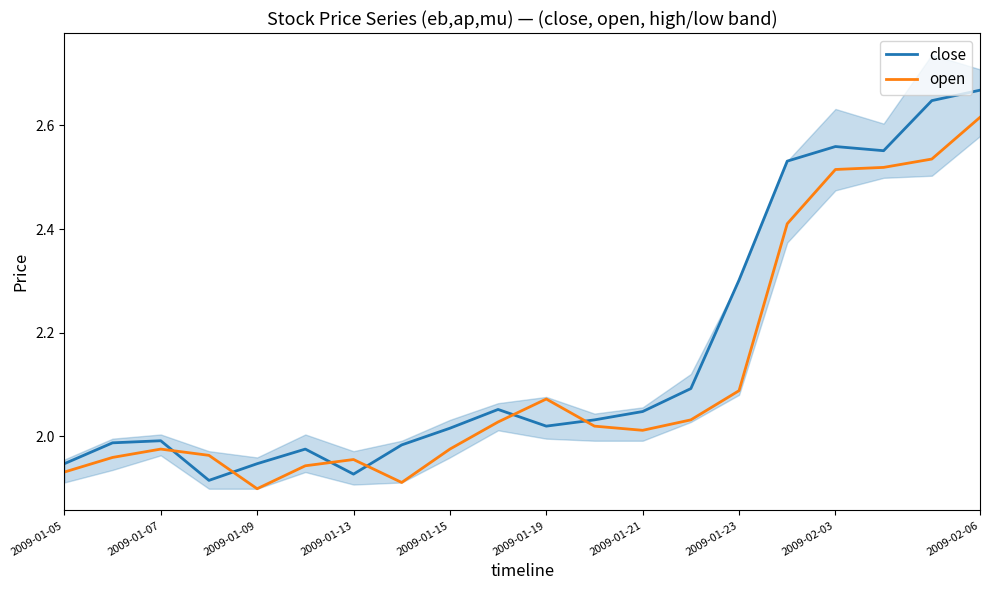

What is the difference between the close values at 2009-01-21 and 2009-01-09?

0.1